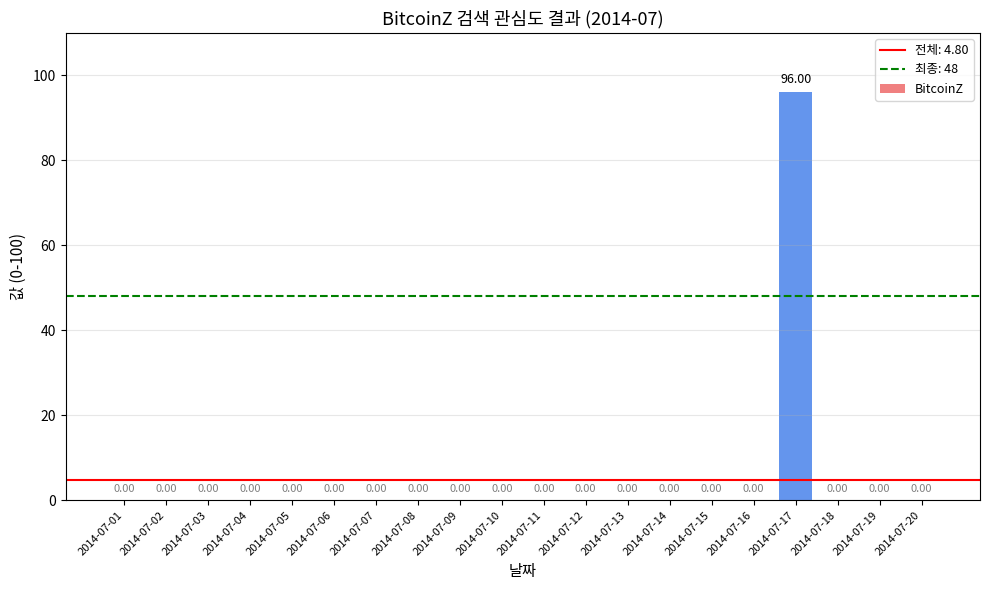

Reading left to right, extract all data points from this chart.

2014-07-01=0	2014-07-02=0	2014-07-03=0	2014-07-04=0	2014-07-05=0	2014-07-06=0	2014-07-07=0	2014-07-08=0	2014-07-09=0	2014-07-10=0	2014-07-11=0	2014-07-12=0	2014-07-13=0	2014-07-14=0	2014-07-15=0	2014-07-16=0	2014-07-17=96	2014-07-18=0	2014-07-19=0	2014-07-20=0